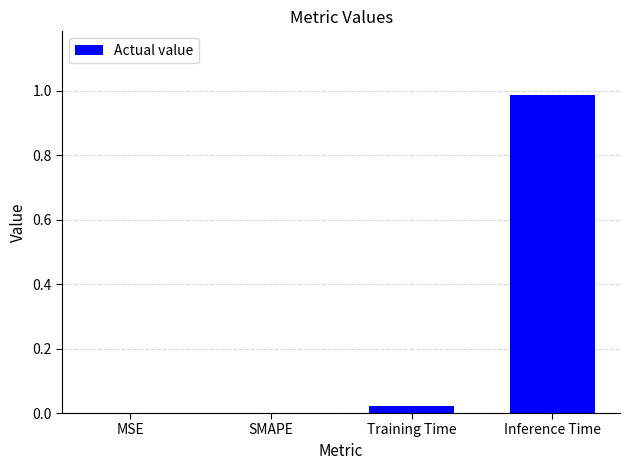

Which label corresponds to the largest value in the chart?

Inference Time